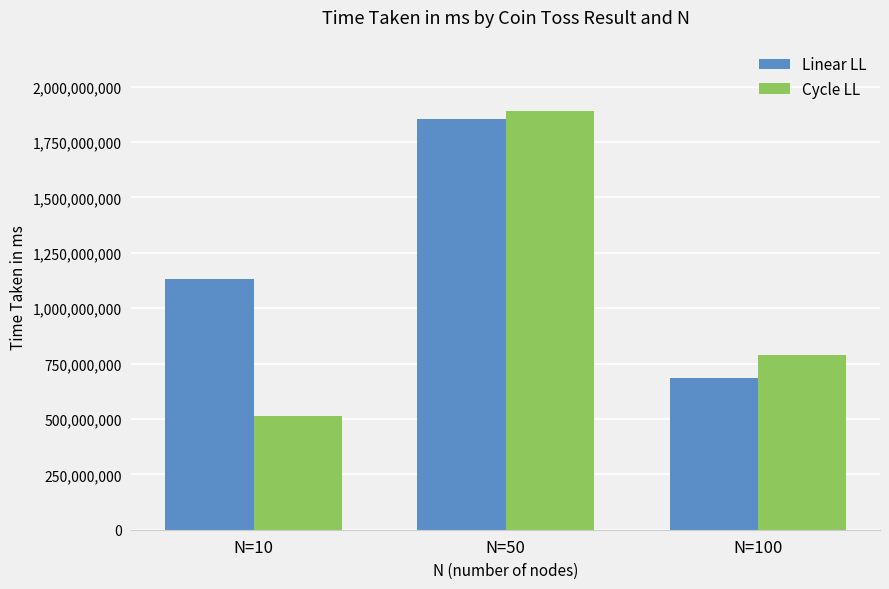

Which series has the largest total across all categories?

Linear LL